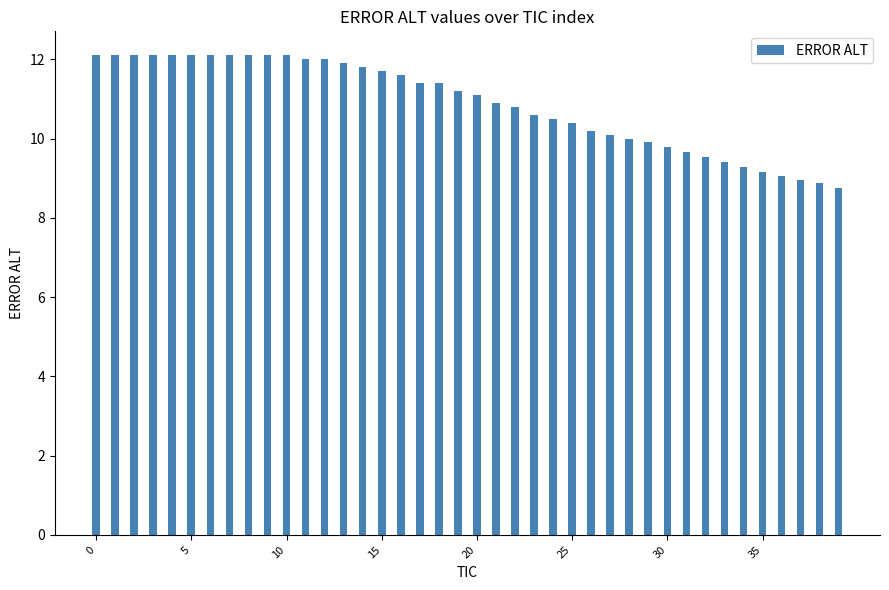

What is the greatest value displayed?

12.1